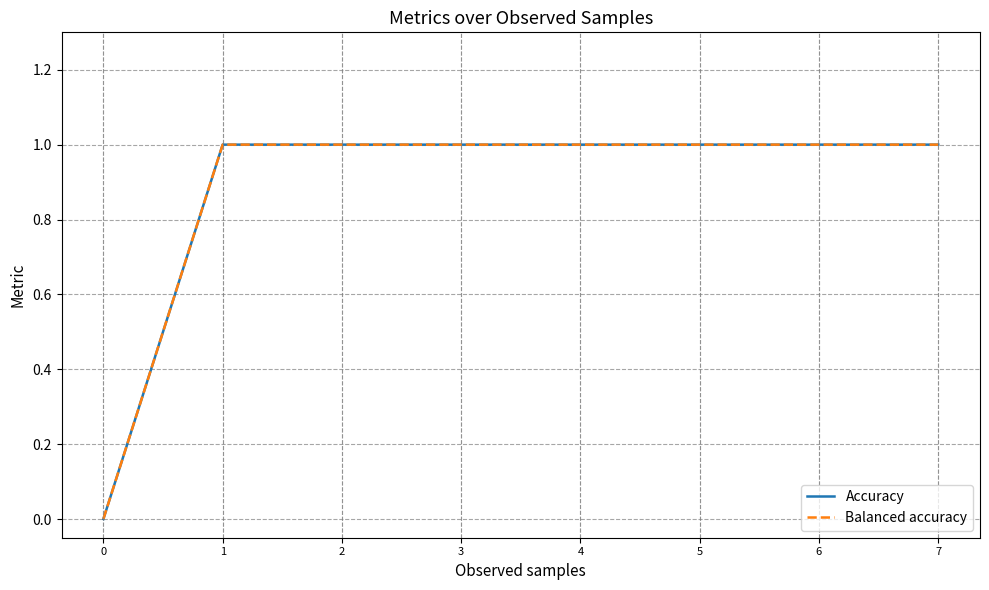

Does the chart have visible grid lines?

Yes